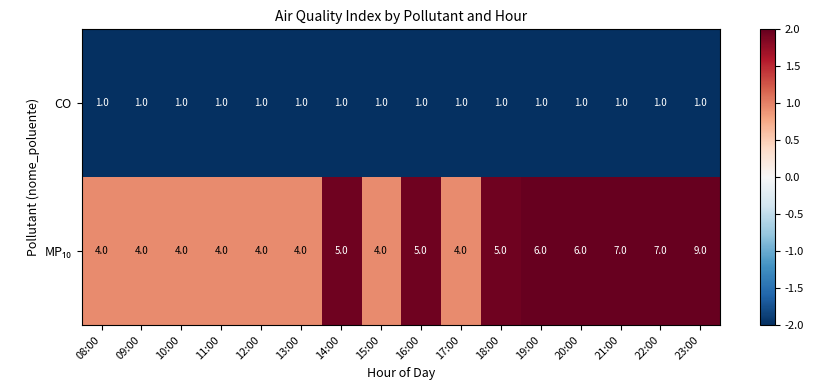

What is the total value across all series at 09:00?

5